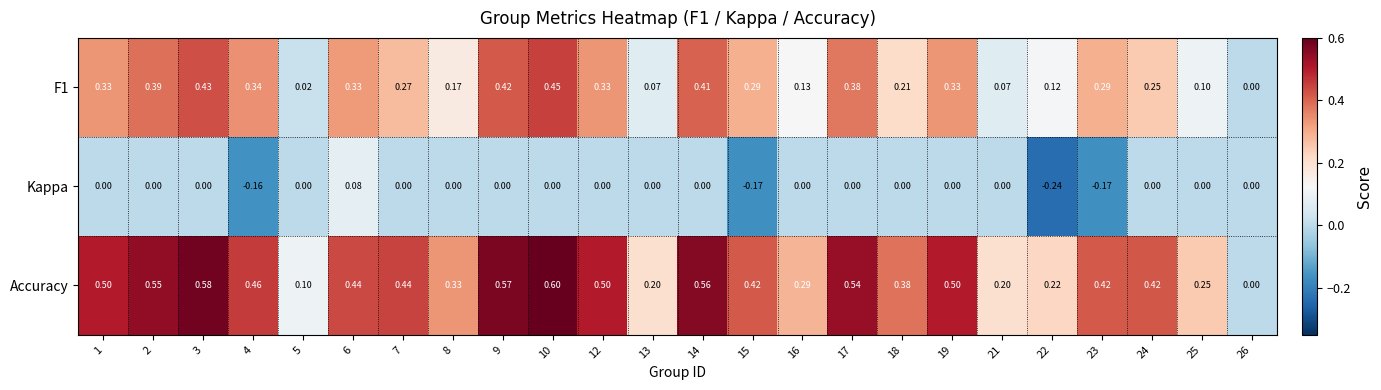

How many series are shown in this chart?

3